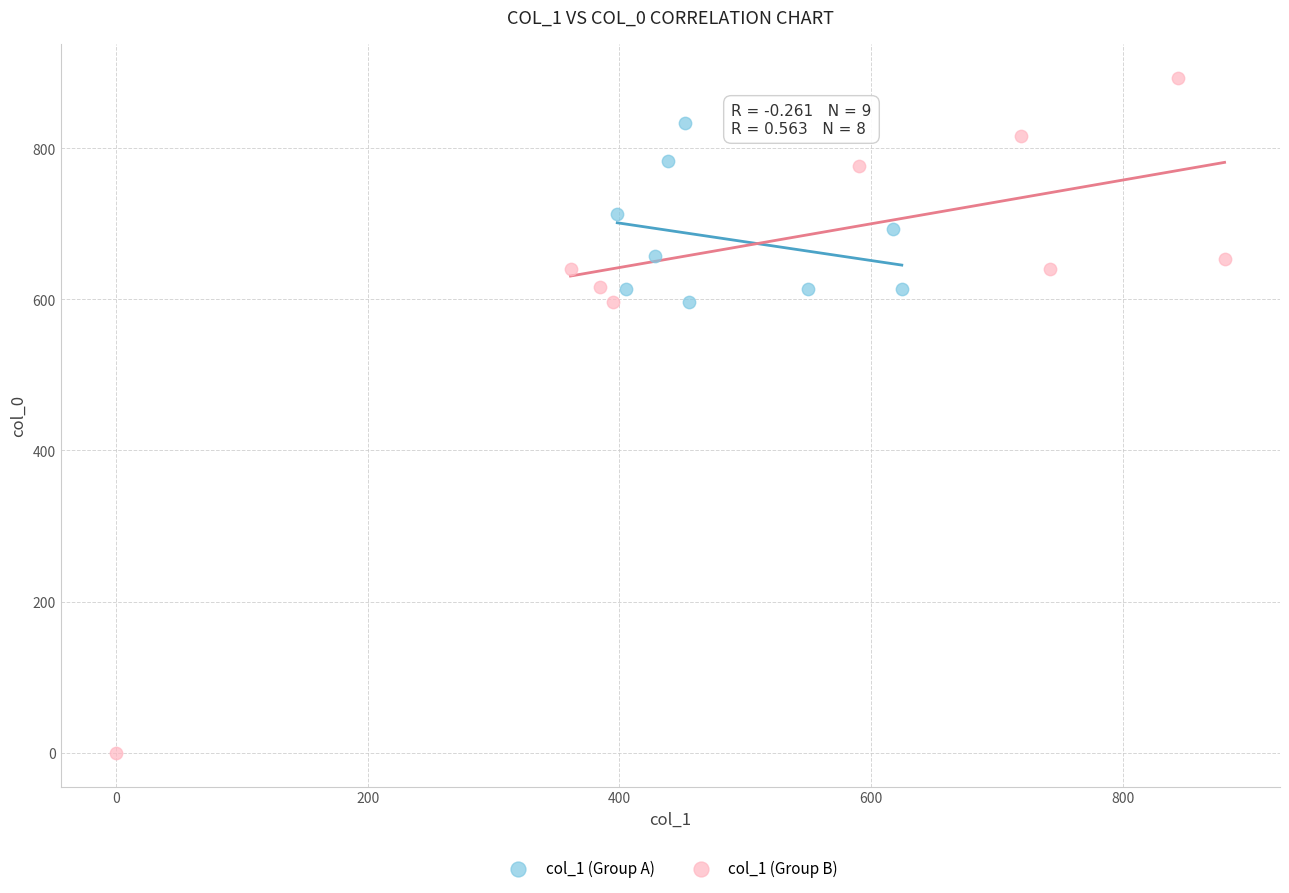

Which series reaches the maximum Y coordinate?

col_1 (Group B)